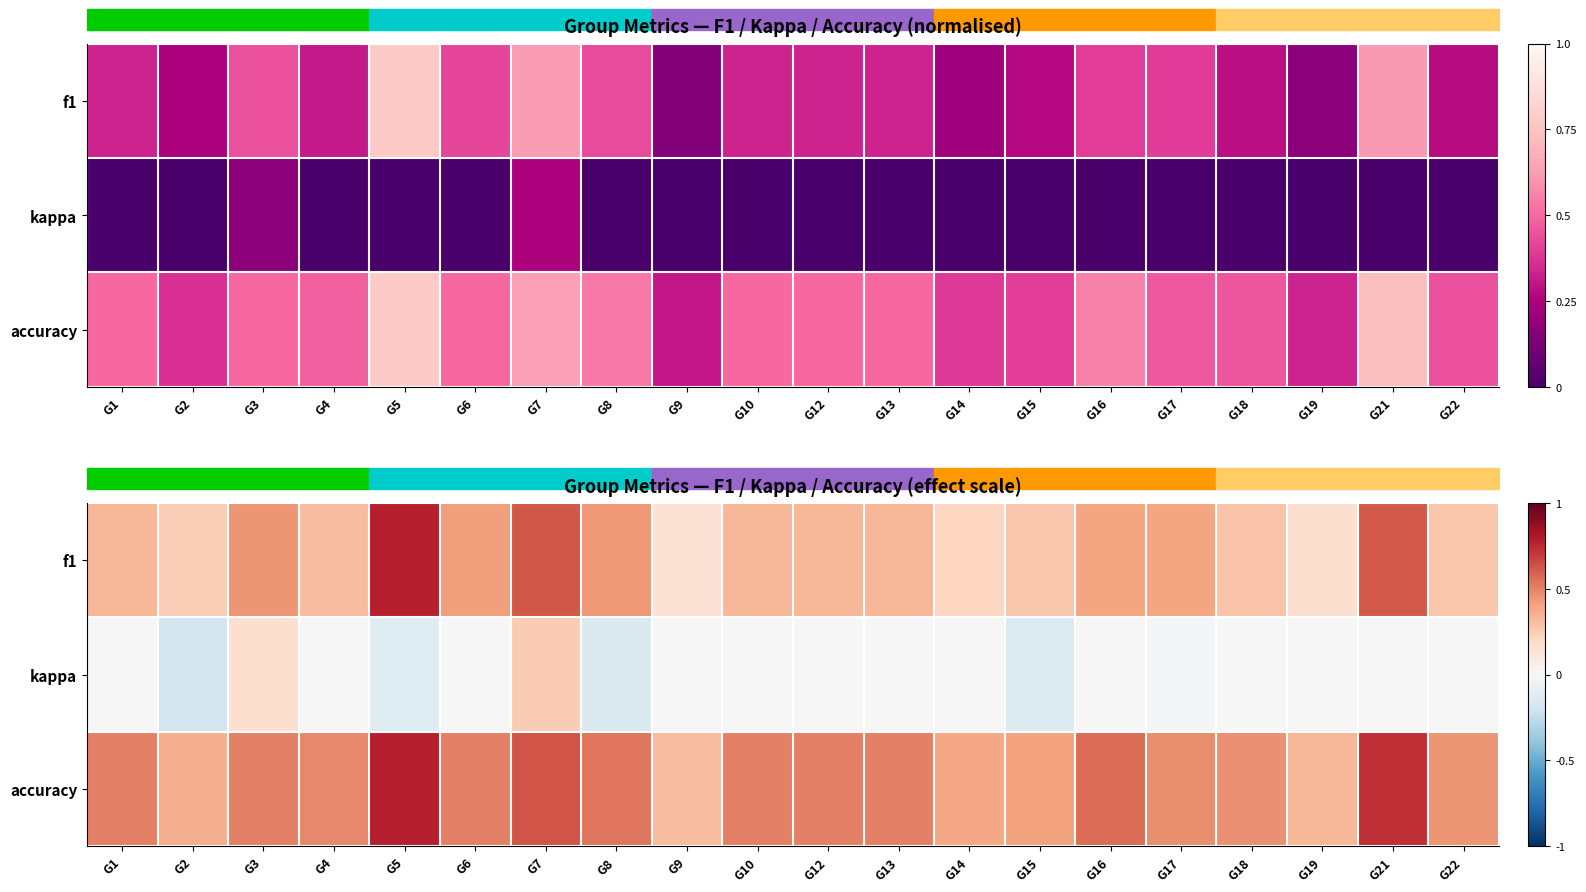

At which category is the sum across all series the highest?

G7